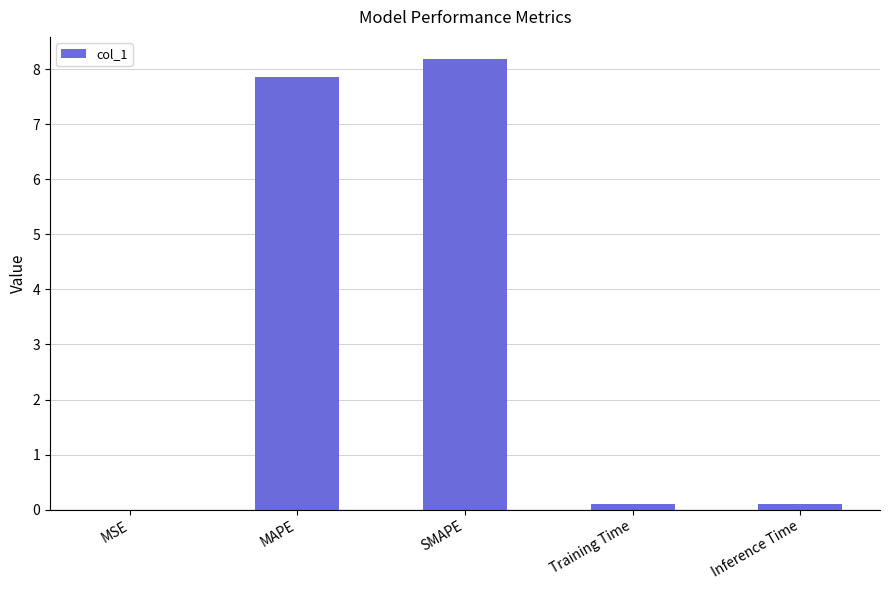

What is the sum of all values?

16.2